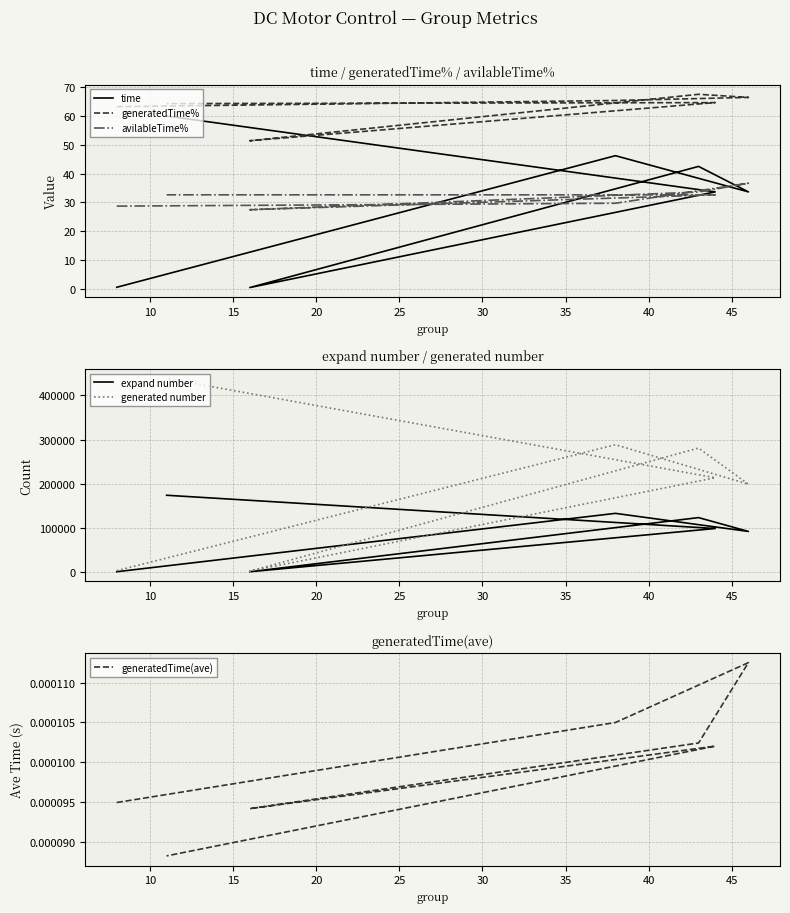

True or false: generated number and expand number cross at least once.

False